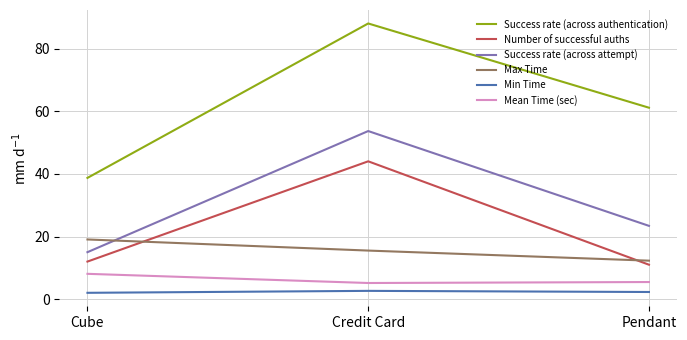

What is the maximum value shown in the chart?

88.0